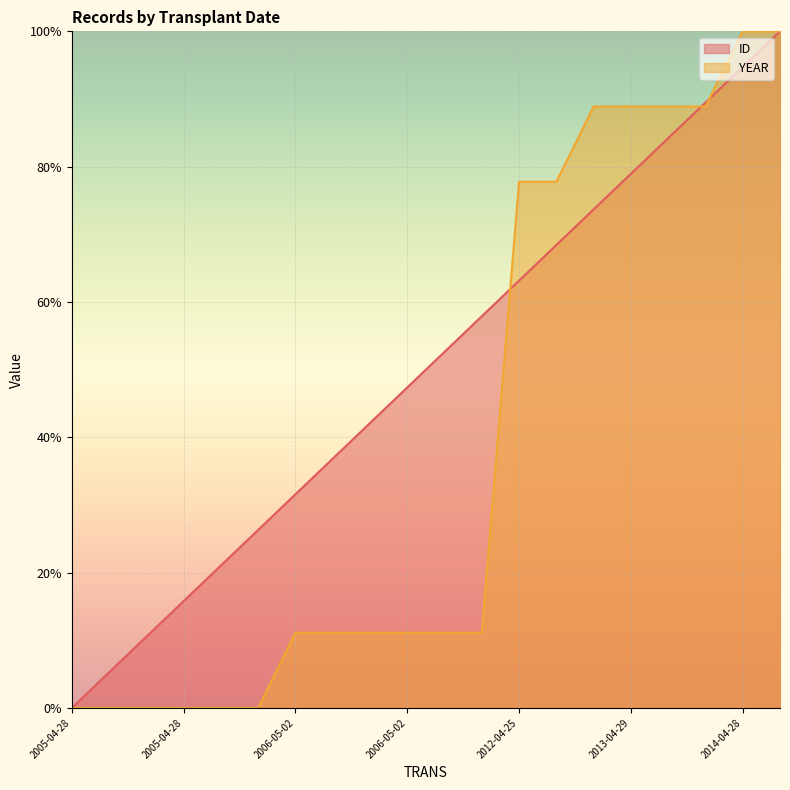

What is the sum of all YEAR values?

777.8